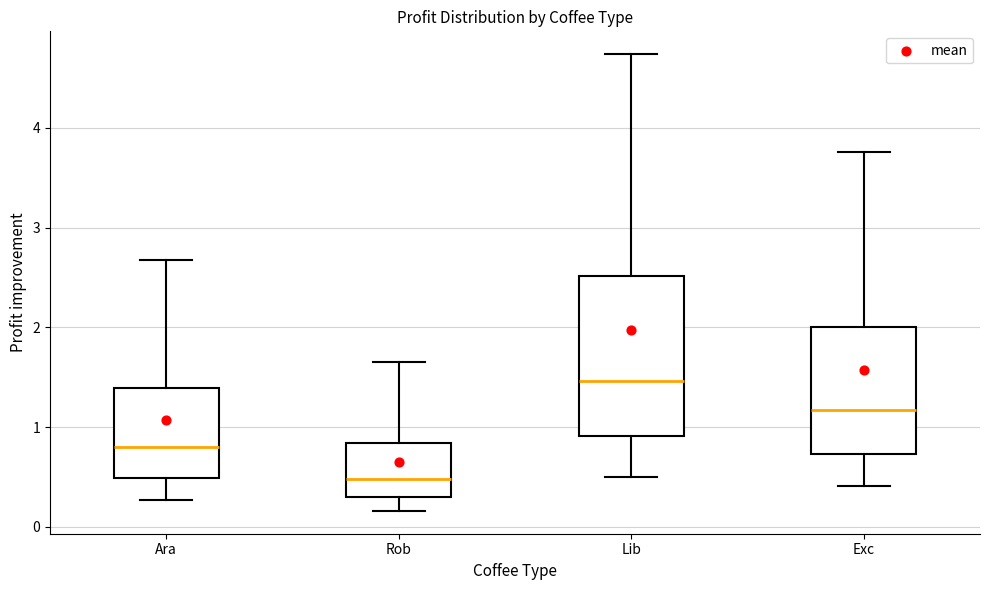

Which box has the lowest median line?

Rob